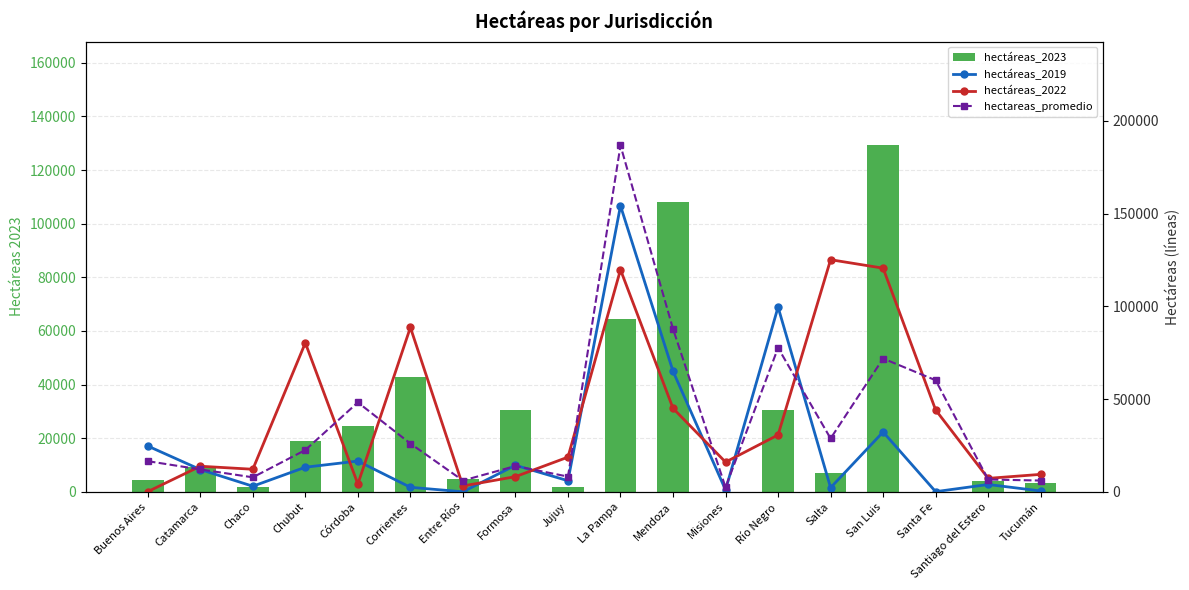

How many data points in hectáreas_2022 are less than 18728?

9